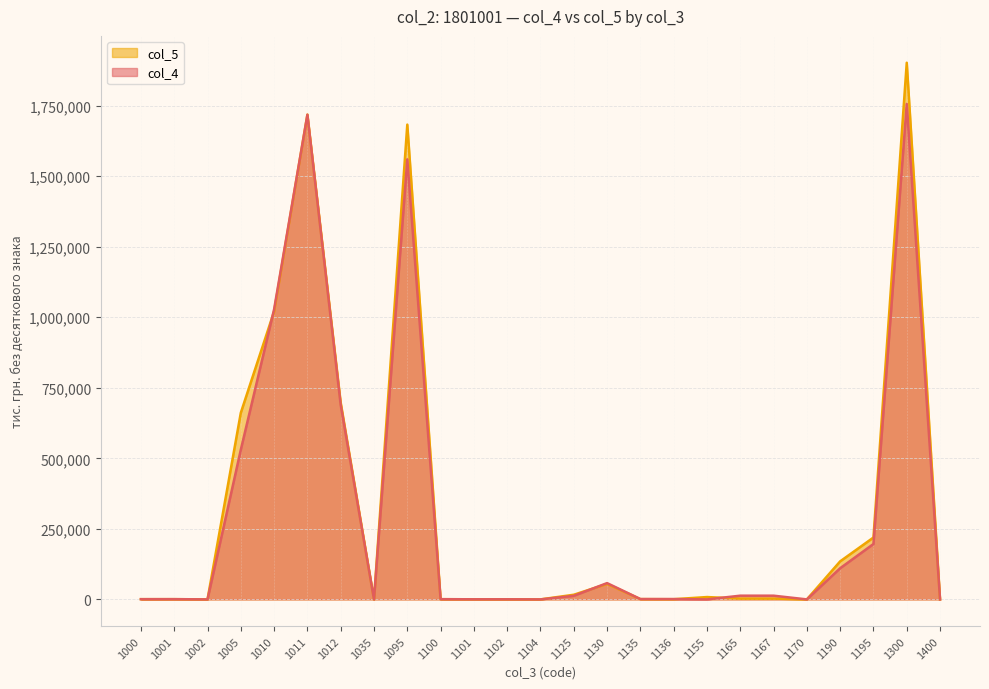

True or false: col_4 and col_5 cross at least once.

True